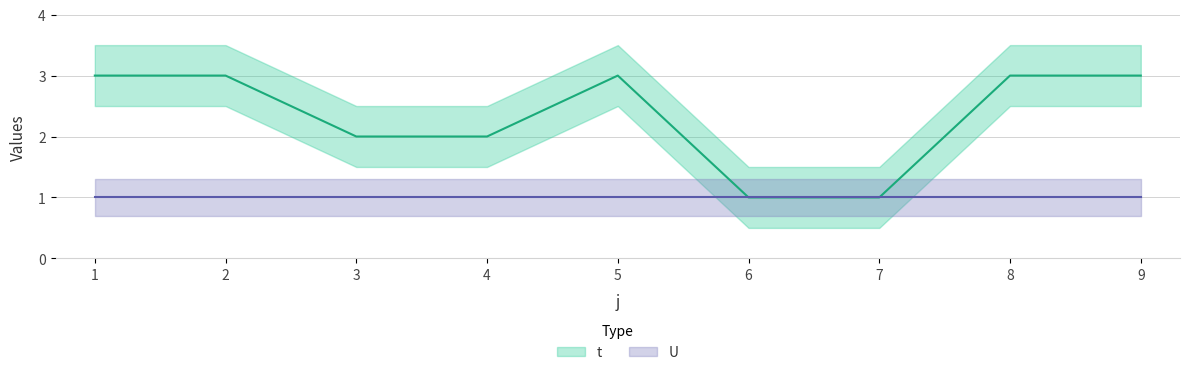

The chart shows a value of 1 at 6. True or false?

True